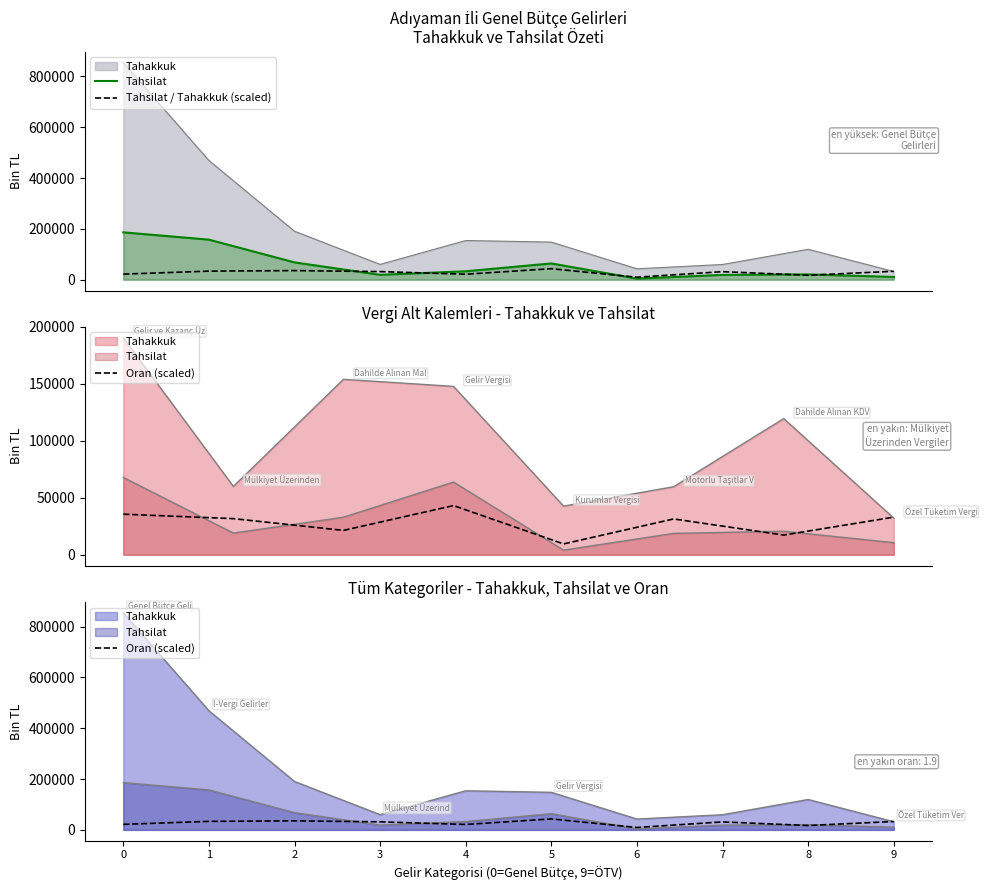

What is the difference between the second highest and second lowest values in the Tahsilat / Tahakkuk (scaled) series?

18333.6